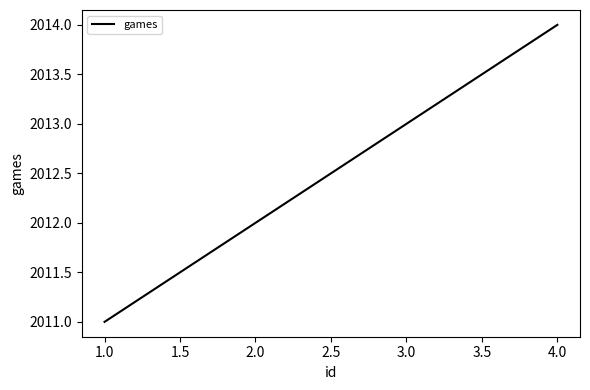

Count the number of categories in the chart.

4